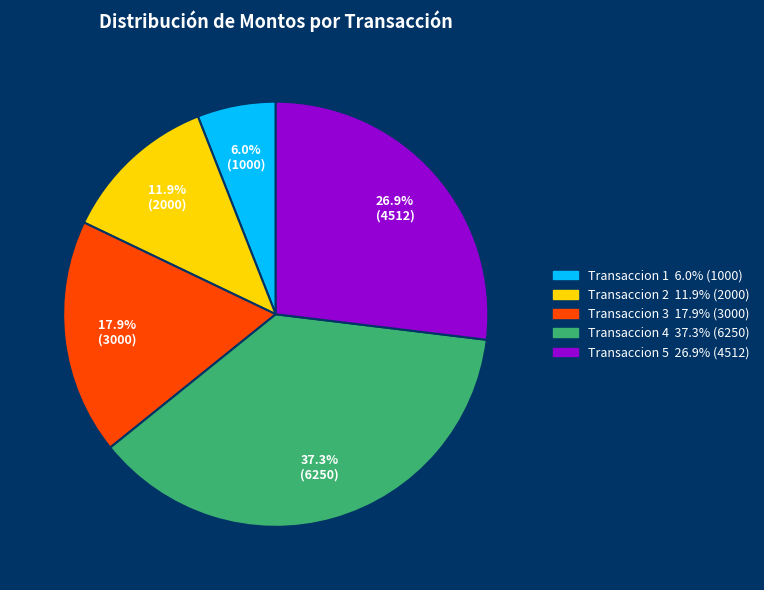

Approximately how many times larger is the value at Transaccion 1 compared to Transaccion 5?

0.2